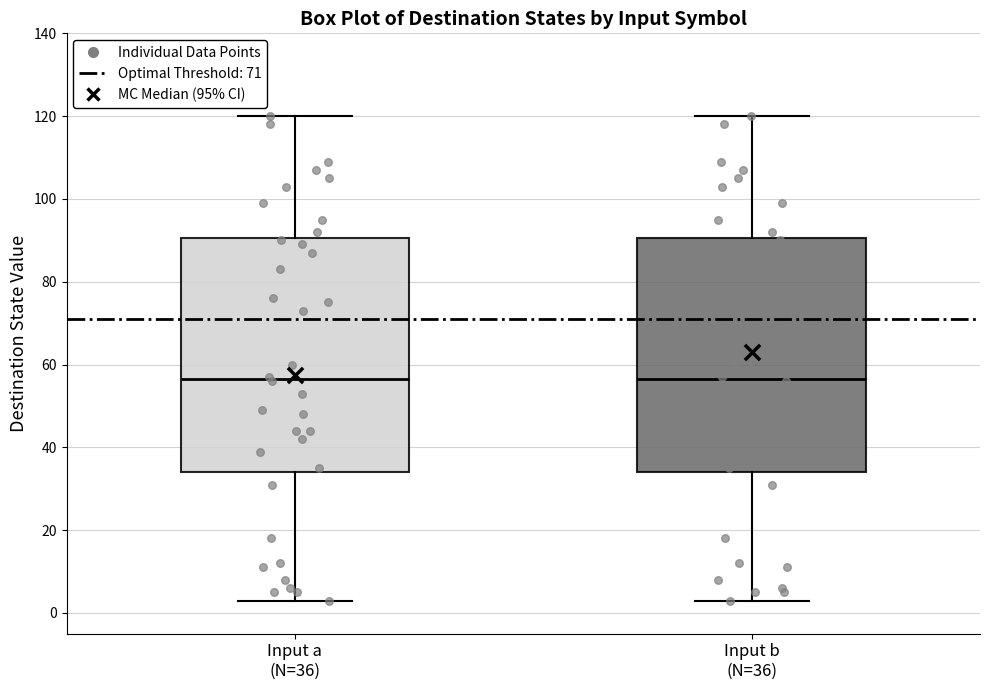

Reading left to right, transcribe this box plot: for each box, give where its median line is, the range the box spans, and where its two whiskers end, as read against the y-axis. The values are not printed on the chart, so give them approximately, as read against the axis.

Input a (N=36): median 56, box 34 to 90, whiskers 4 to 120
Input b (N=36): median 56, box 34 to 90, whiskers 4 to 120